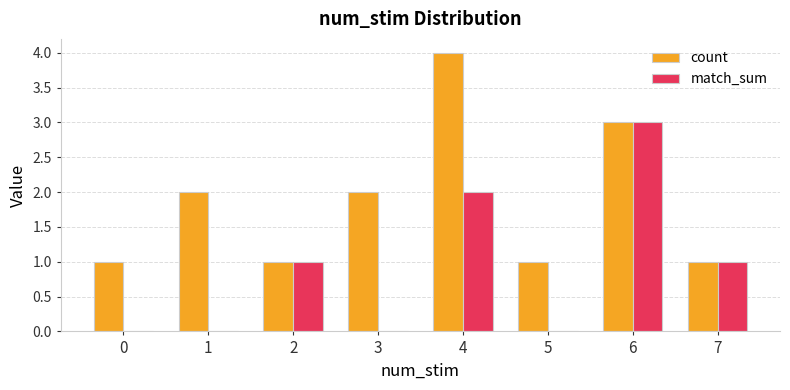

Which series has the largest total across all categories?

count